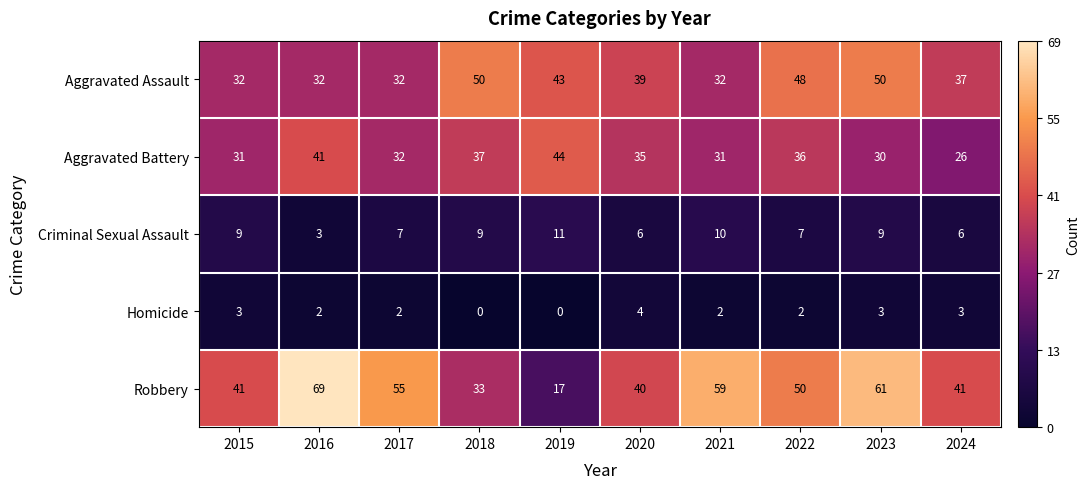

Which series has the largest total across all categories?

Robbery